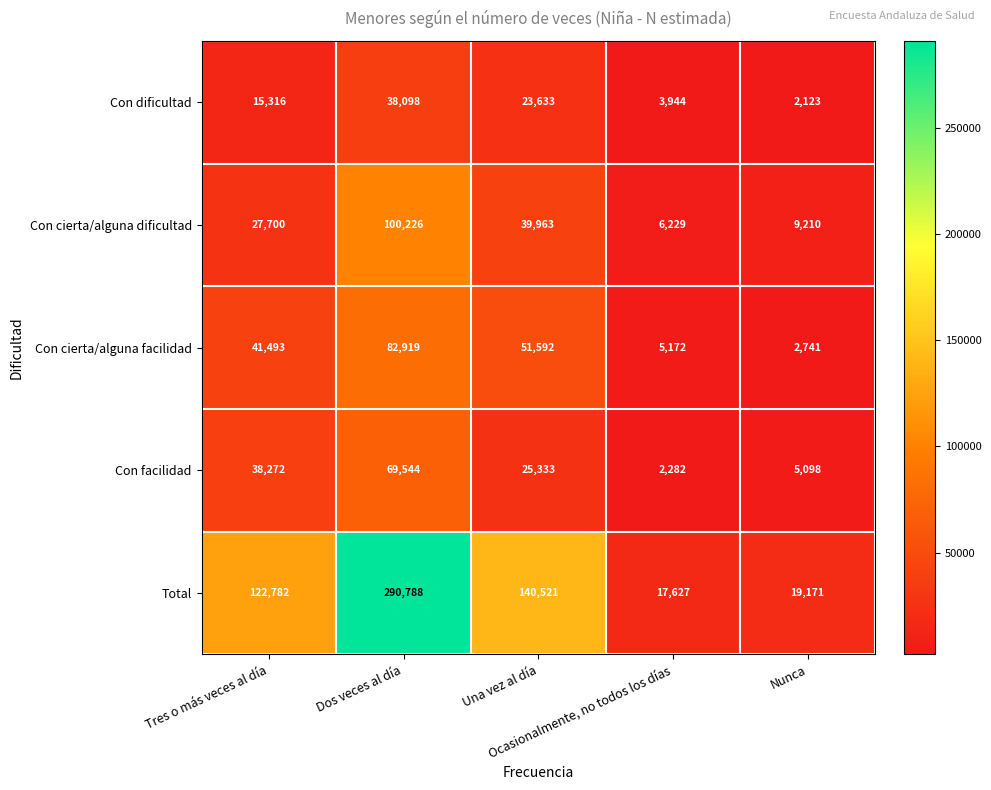

How many values in the Con facilidad series are below 25333?

2